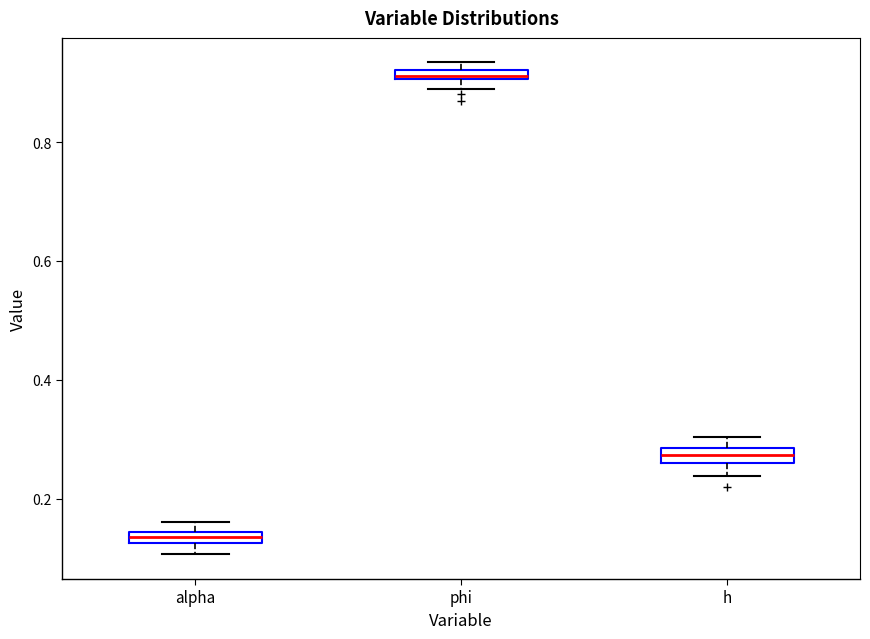

Where is the upper edge of the box for alpha on the y-axis? The values are not printed on the chart, so give them approximately, as read against the axis.

0.14